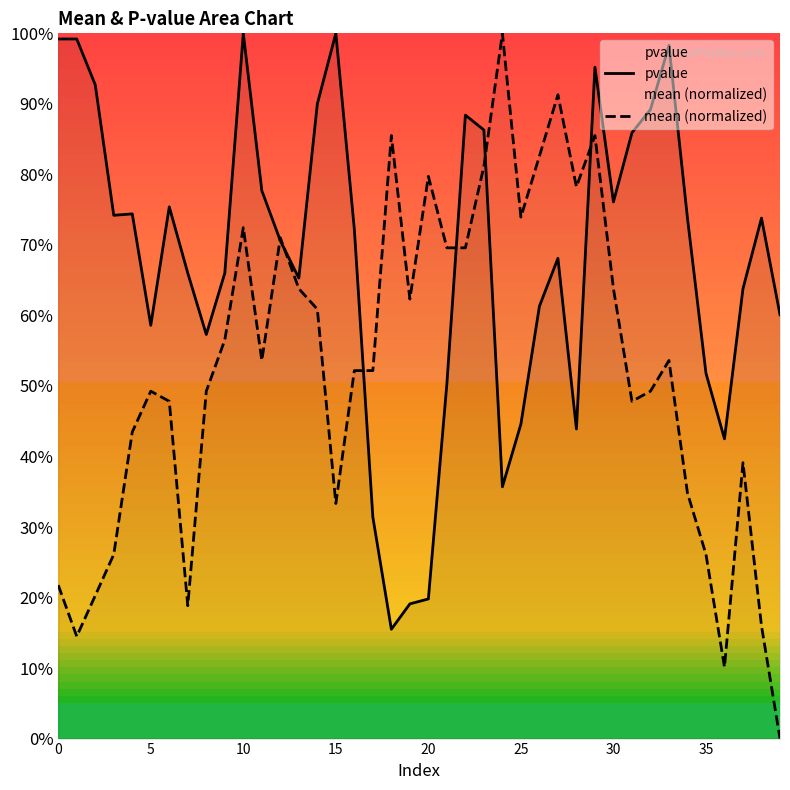

True or false: pvalue has more than 2 interior local peaks.

True